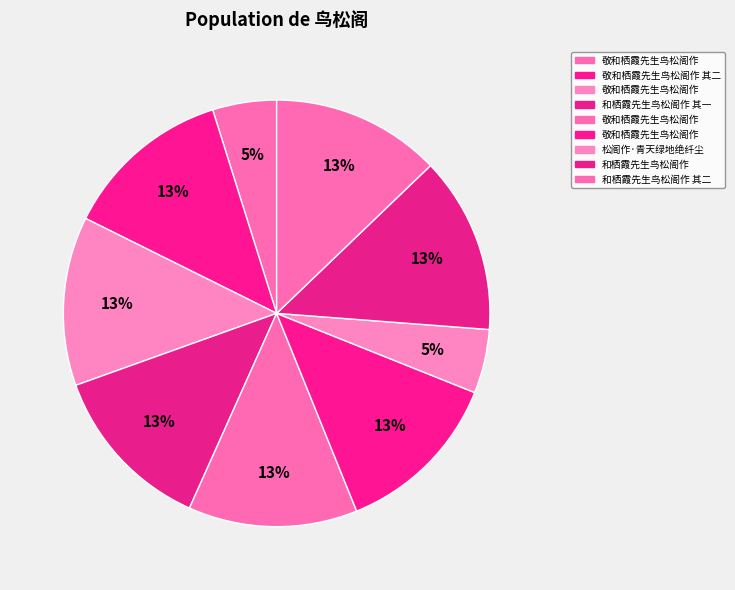

How many segments does this pie chart have?

9